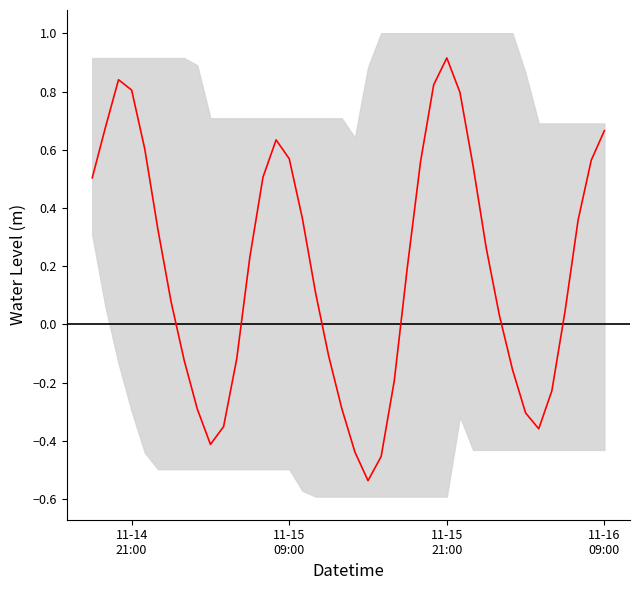

What is the smallest value displayed?

-0.5